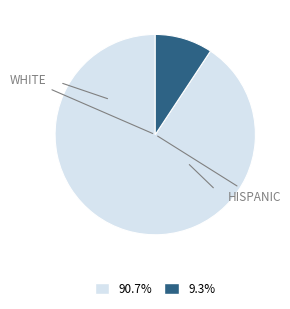

Does any single category account for the majority?

Yes